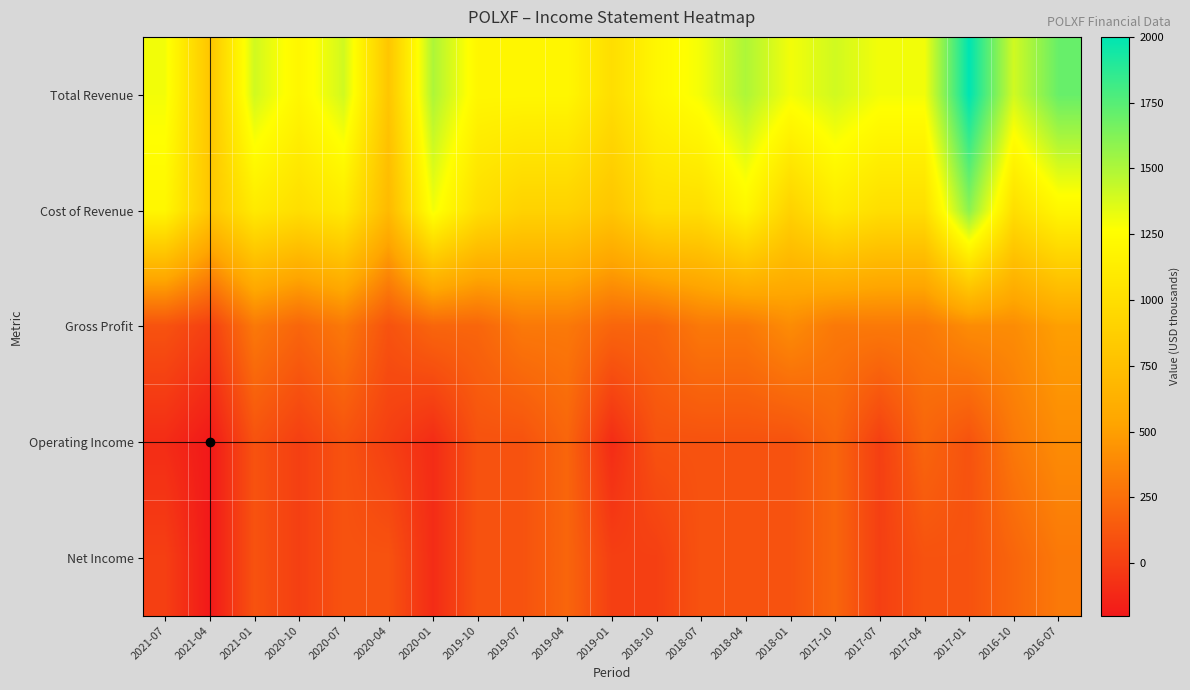

Reading right to left, what are all the values shown in this chart?

Total Revenue: 2016-07=1700	2016-10=1400	2017-01=2000	2017-04=1300	2017-07=1300	2017-10=1400	2018-01=1300	2018-04=1500	2018-07=1300	2018-10=1200	2019-01=1000	2019-04=1200	2019-07=1200	2019-10=1200	2020-01=1500	2020-04=800	2020-07=1400	2020-10=1200	2021-01=1400	2021-04=800	2021-07=1300
Cost of Revenue: 2016-07=1200	2016-10=1000	2017-01=1600	2017-04=1000	2017-07=1000	2017-10=1100	2018-01=900	2018-04=1200	2018-07=1000	2018-10=1000	2019-01=800	2019-04=900	2019-07=900	2019-10=1000	2020-01=1300	2020-04=700	2020-07=1100	2020-10=1000	2021-01=1100	2021-04=800	2021-07=1200
Gross Profit: 2016-07=500	2016-10=400	2017-01=400	2017-04=300	2017-07=300	2017-10=300	2018-01=400	2018-04=300	2018-07=300	2018-10=200	2019-01=200	2019-04=300	2019-07=300	2019-10=200	2020-01=200	2020-04=100	2020-07=300	2020-10=200	2021-01=300	2021-04=0	2021-07=100
Operating Income: 2016-07=400	2016-10=300	2017-01=100	2017-04=200	2017-07=0	2017-10=200	2018-01=100	2018-04=100	2018-07=100	2018-10=100	2019-01=-100	2019-04=200	2019-07=100	2019-10=100	2020-01=-100	2020-04=0	2020-07=100	2020-10=0	2021-01=100	2021-04=-200	2021-07=-100
Net Income: 2016-07=300	2016-10=200	2017-01=100	2017-04=100	2017-07=0	2017-10=200	2018-01=100	2018-04=100	2018-07=100	2018-10=0	2019-01=0	2019-04=200	2019-07=100	2019-10=100	2020-01=-100	2020-04=100	2020-07=100	2020-10=0	2021-01=100	2021-04=-200	2021-07=0